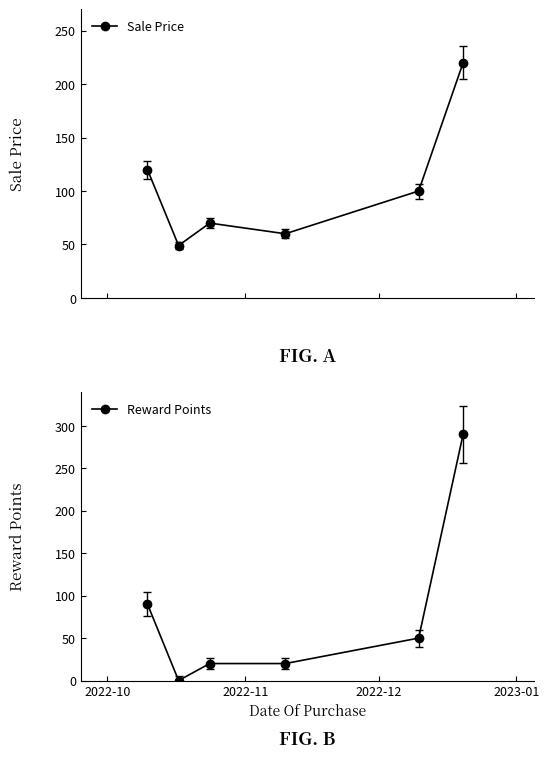

True or false: Sale Price has more than 0 interior local peaks.

True